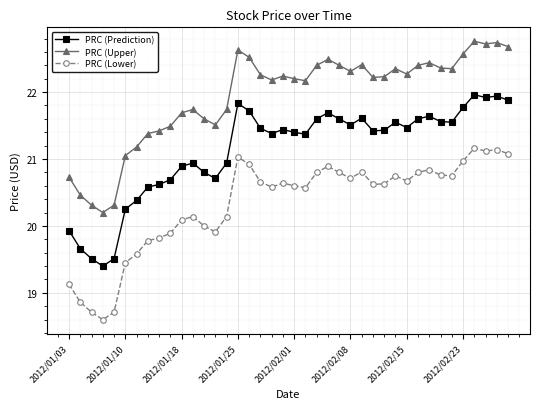

What is the difference between the maximum and minimum values in the PRC (Prediction) series?

2.6